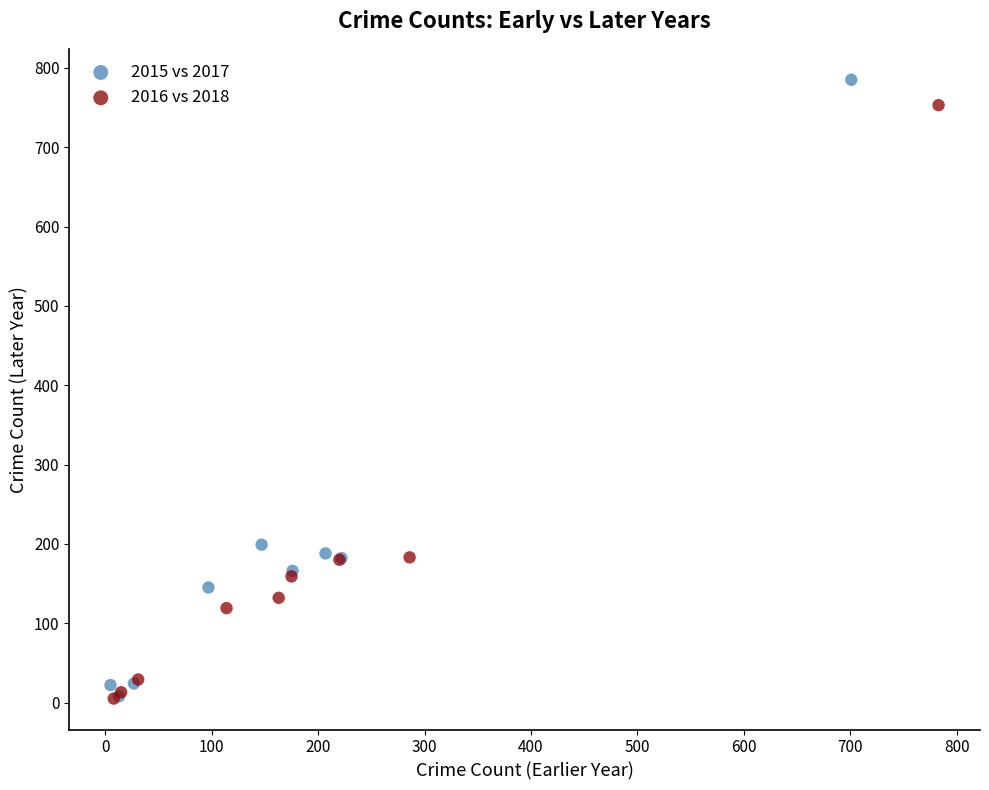

Which series has the widest spread of Y values?

2015 vs 2017